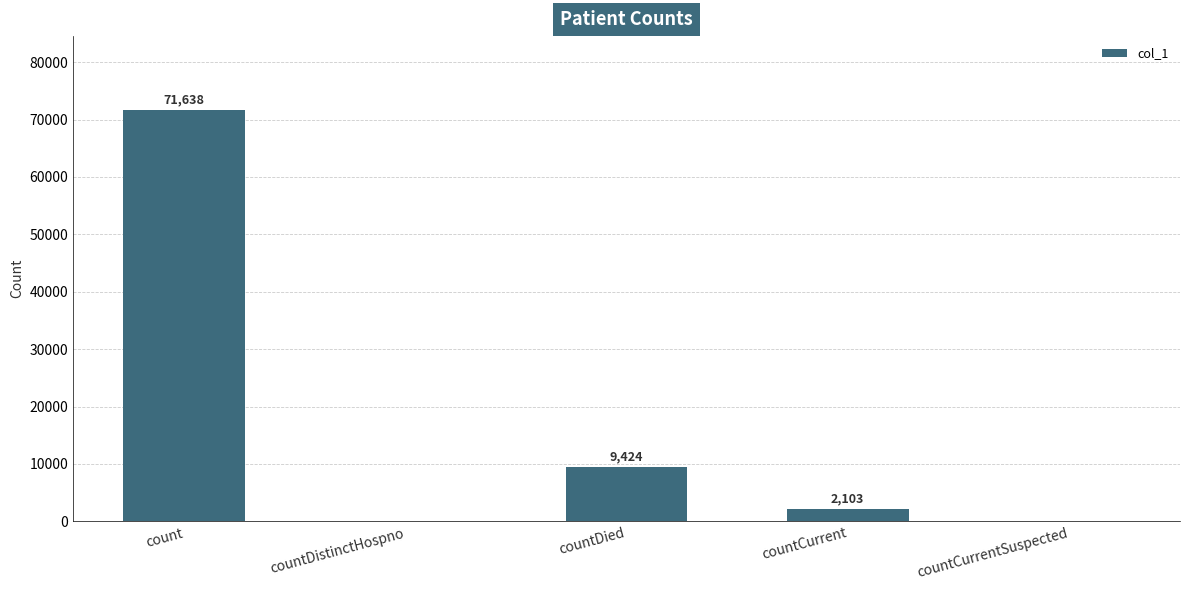

Count the number of categories in the chart.

5